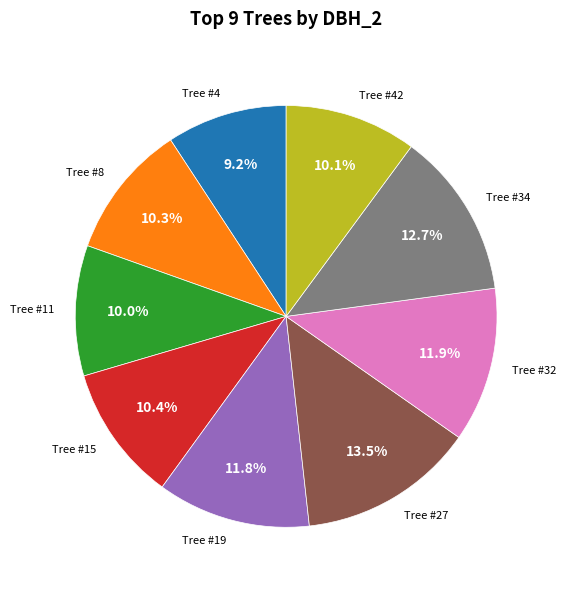

How many slices are in this pie chart?

9